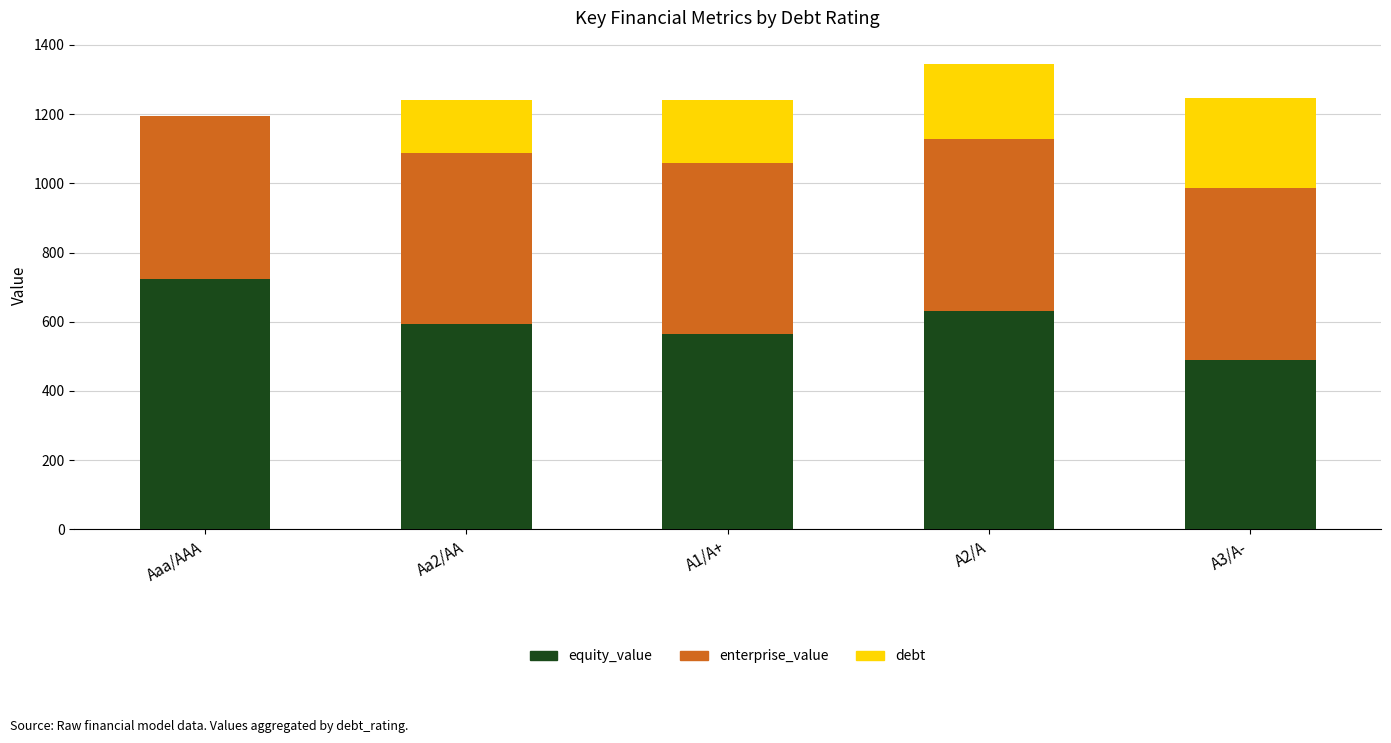

The value of equity_value at Aaa/AAA is 1114.7. True or false?

False